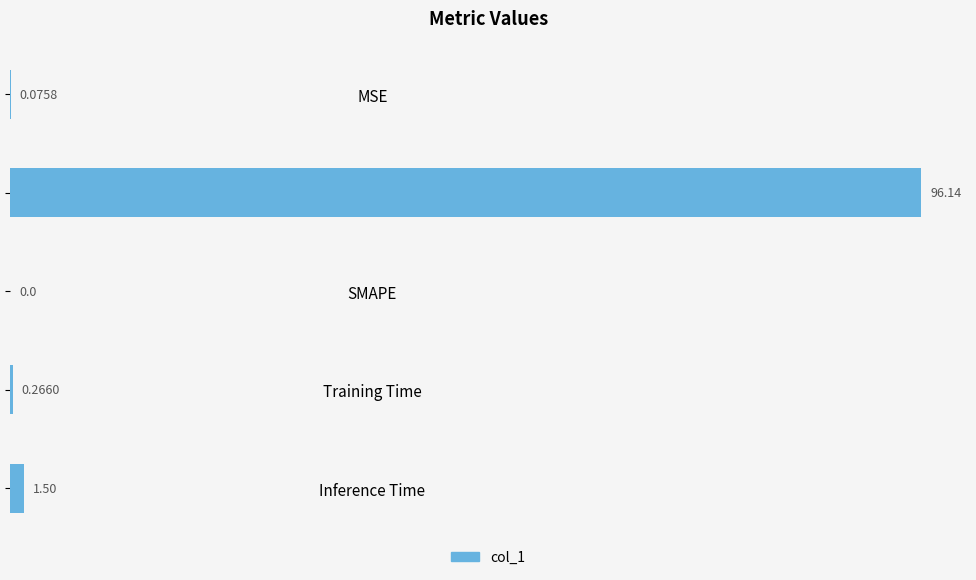

What is the sum of all values?

98.0